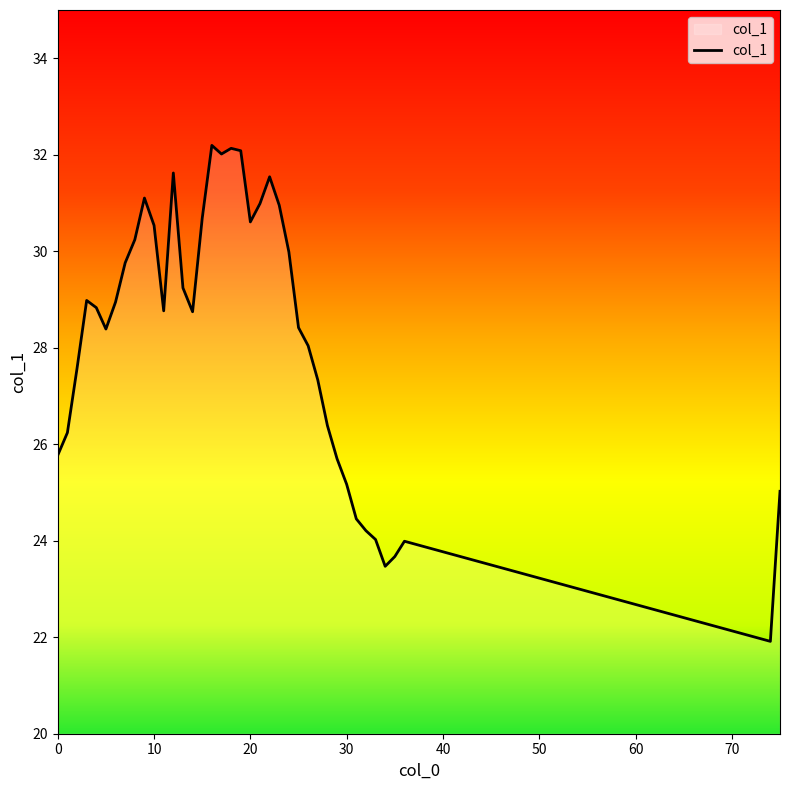

What is the sum of all values?

1099.7